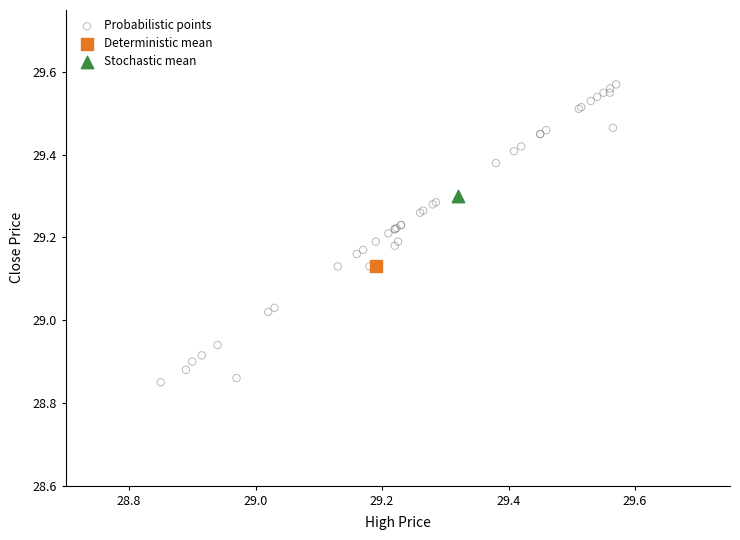

What are all the series names shown in the legend?

Probabilistic points, Deterministic mean, Stochastic mean